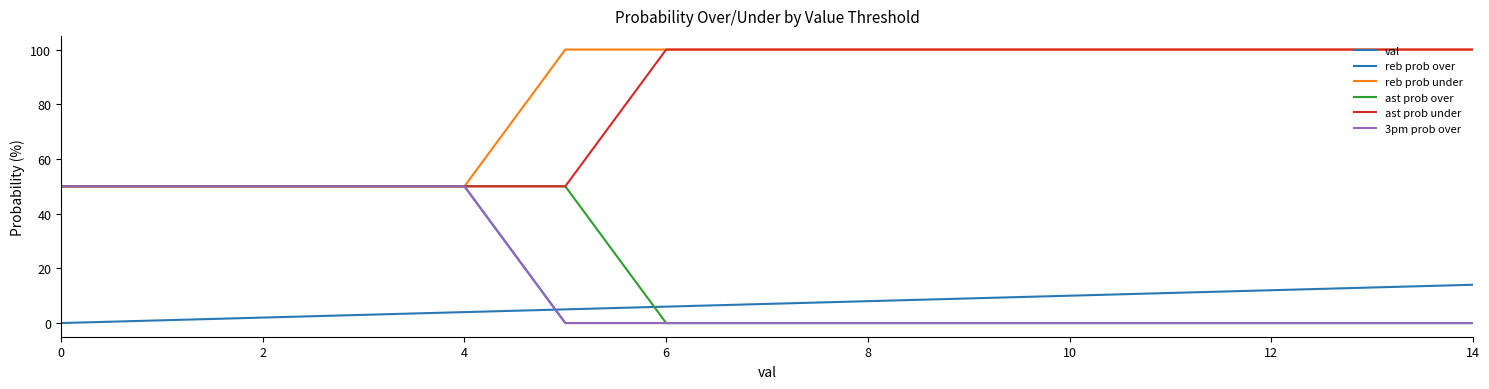

Is this an area chart (filled region under the line)?

No